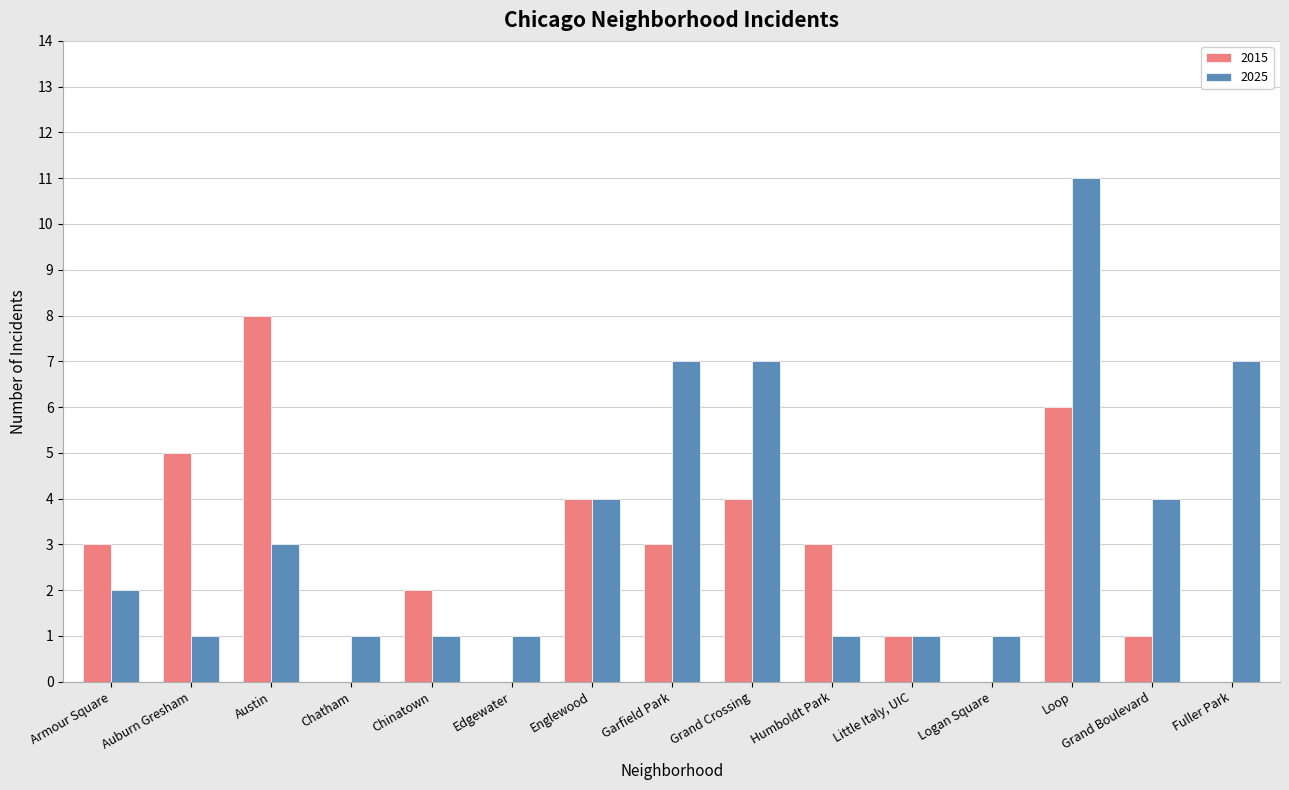

What is the approximate value of 2015 at Little Italy, UIC?

1